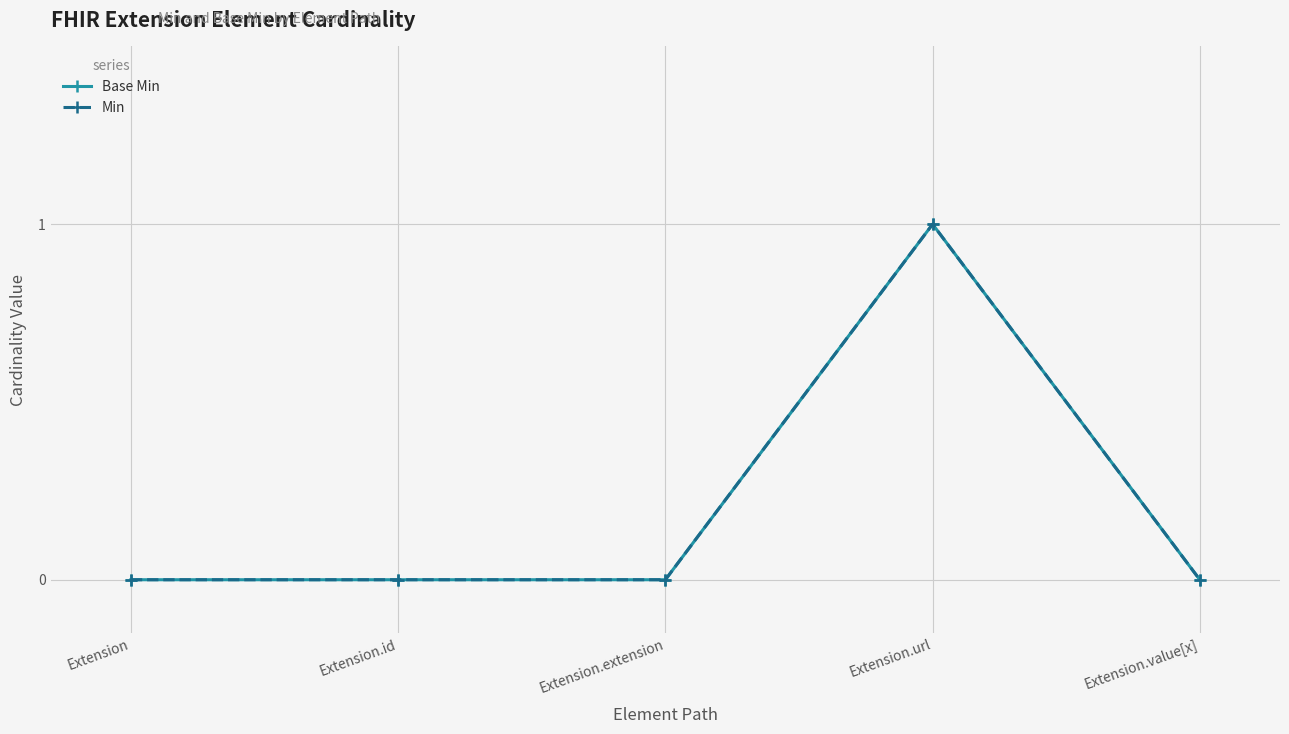

Between Extension.extension and Extension.url, which is larger?

Extension.url